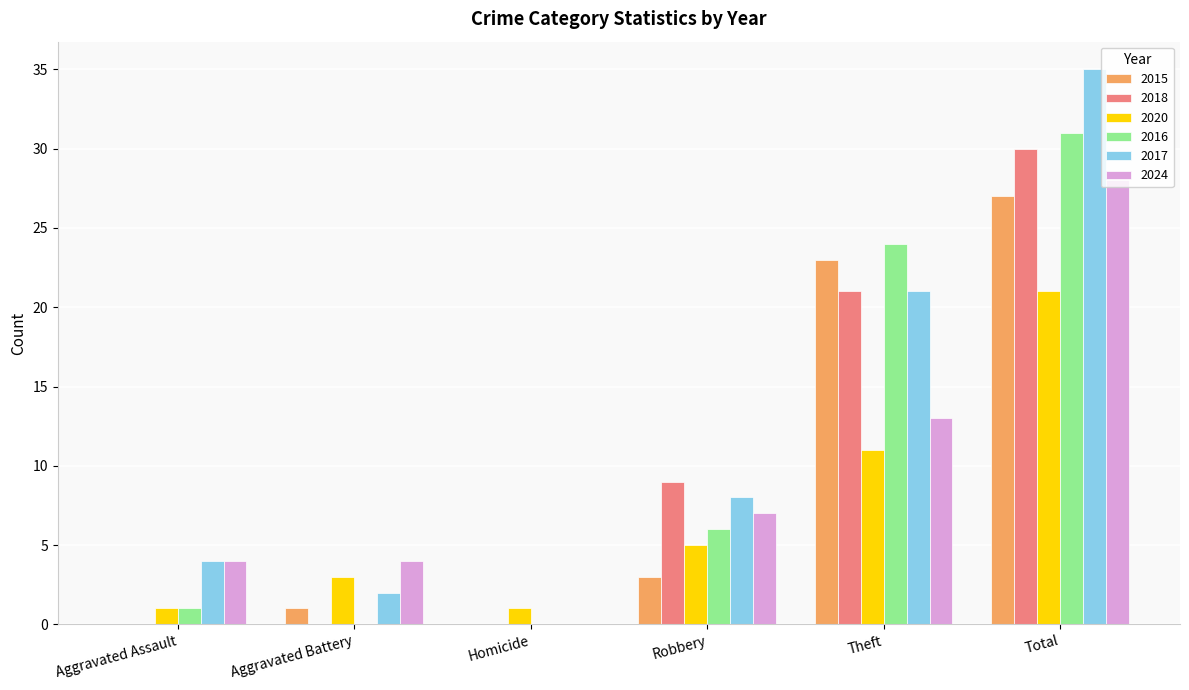

What is the sum of the 2015 values at Aggravated Battery and Total?

28